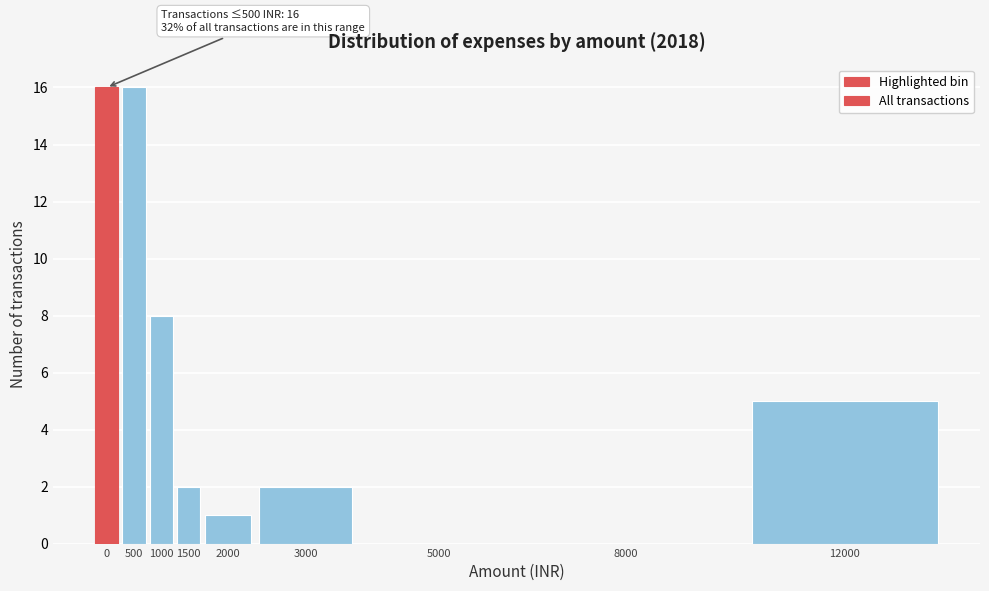

Reading left to right, what are all the values shown in this chart?

0=16	500=16	1000=8	1500=2	2000=1	3000=2	5000=0	8000=0	12000=5